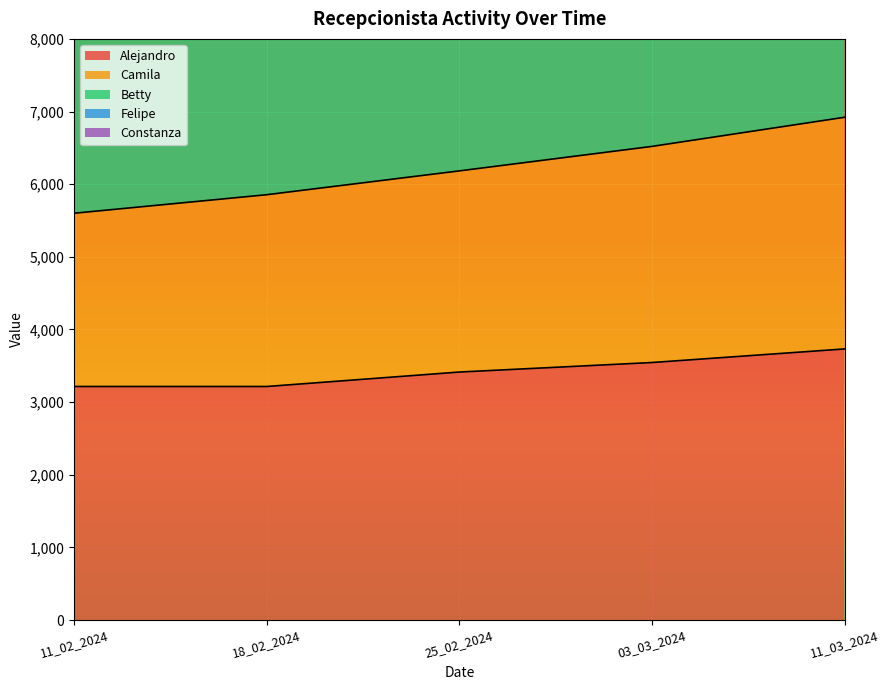

What is the maximum value for Alejandro?

3732